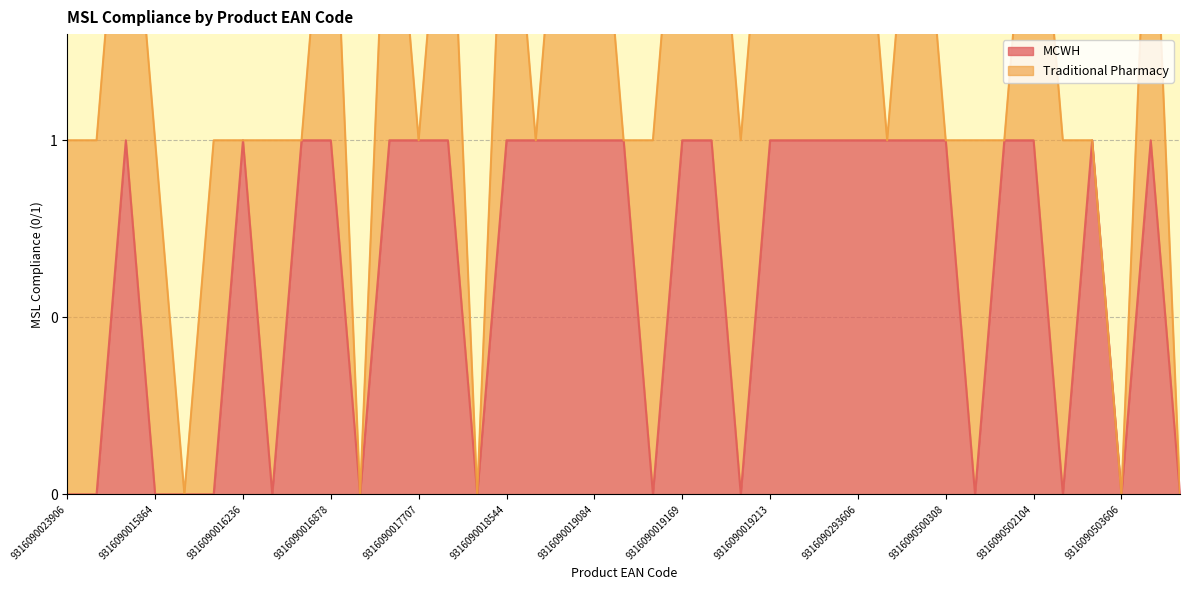

What is the maximum value shown in the chart?

1